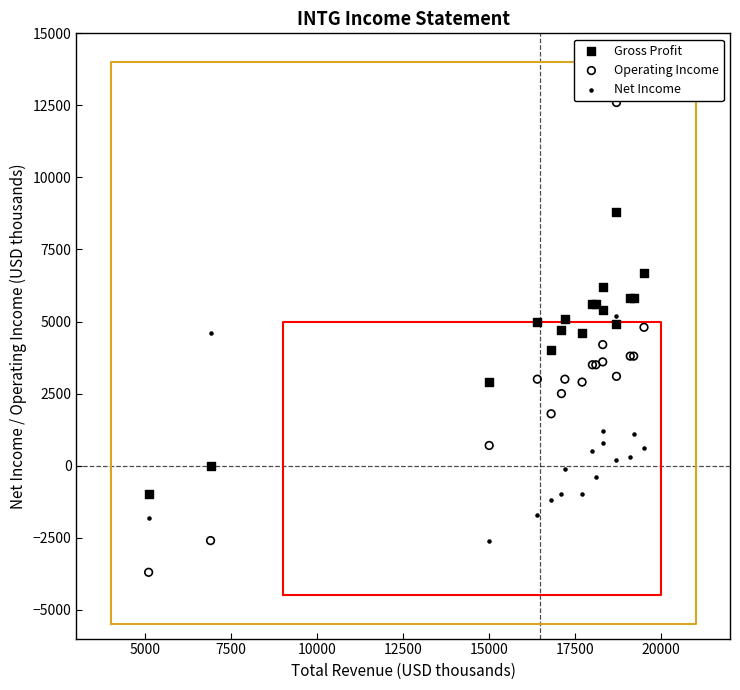

What are all the series names shown in the legend?

Gross Profit, Operating Income, Net Income